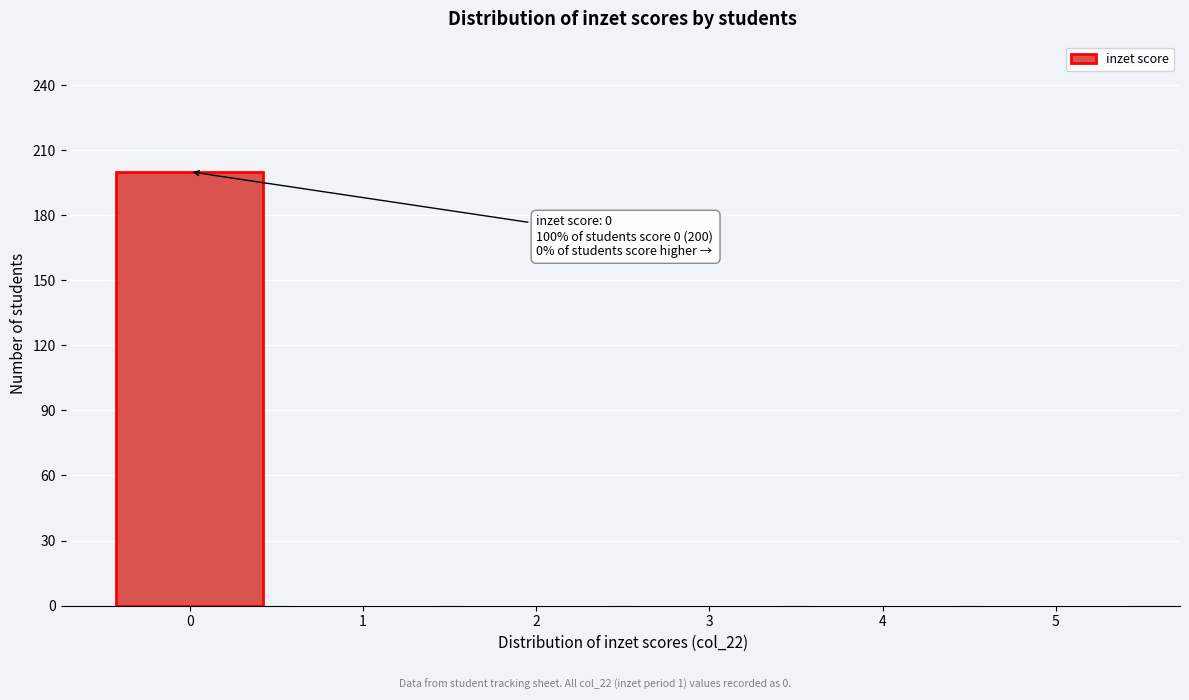

Which range on the x-axis has the tallest bar?

-0.5 to 0.5